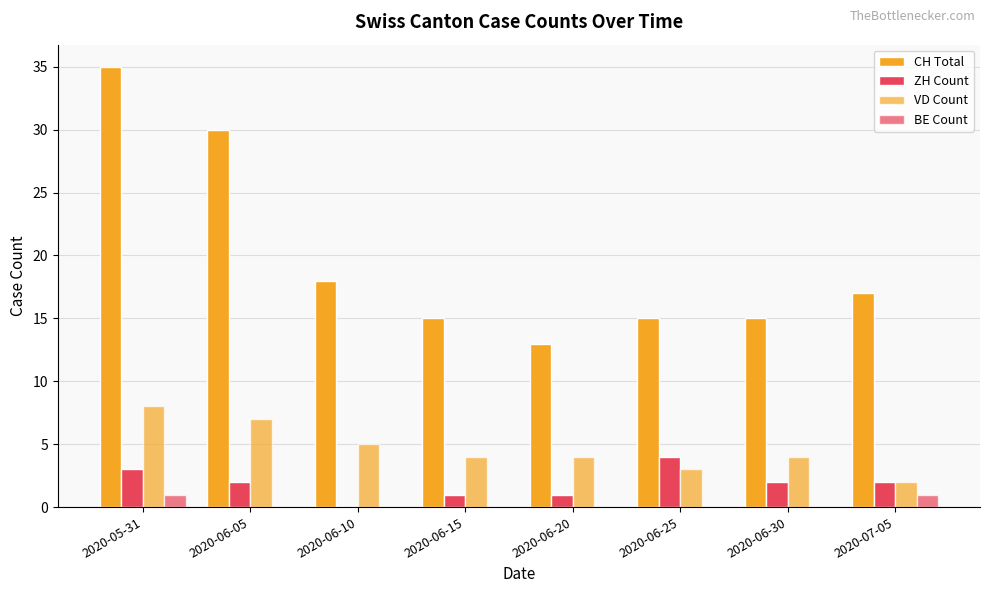

Rank the categories by ZH Count value from highest to lowest.

2020-06-25, 2020-05-31, 2020-06-05, 2020-06-30, 2020-07-05, 2020-06-15, 2020-06-20, 2020-06-10